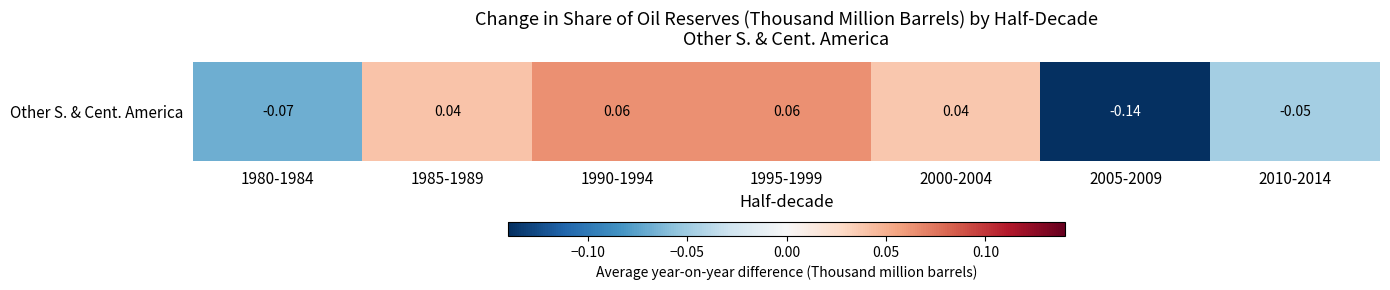

List the labels in order of value, largest first.

1995-1999, 1990-1994, 1985-1989, 2000-2004, 2010-2014, 1980-1984, 2005-2009